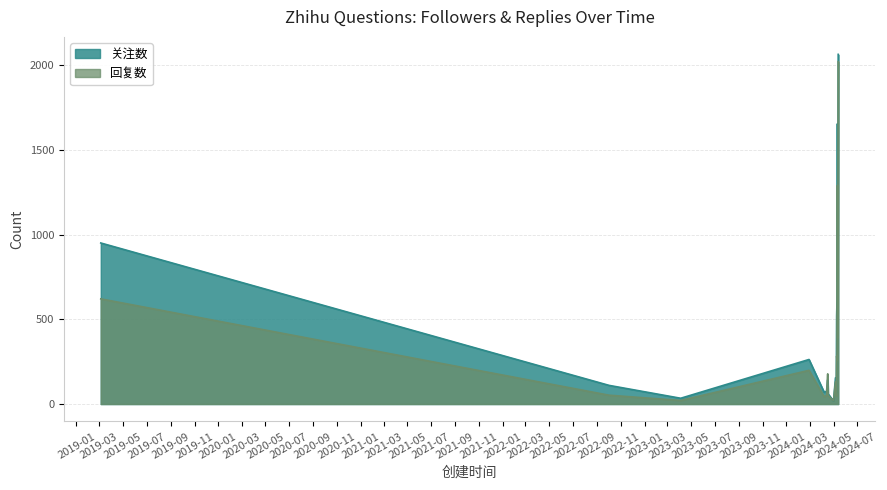

What is the approximate value of 关注数 at 2024-04-16?

143